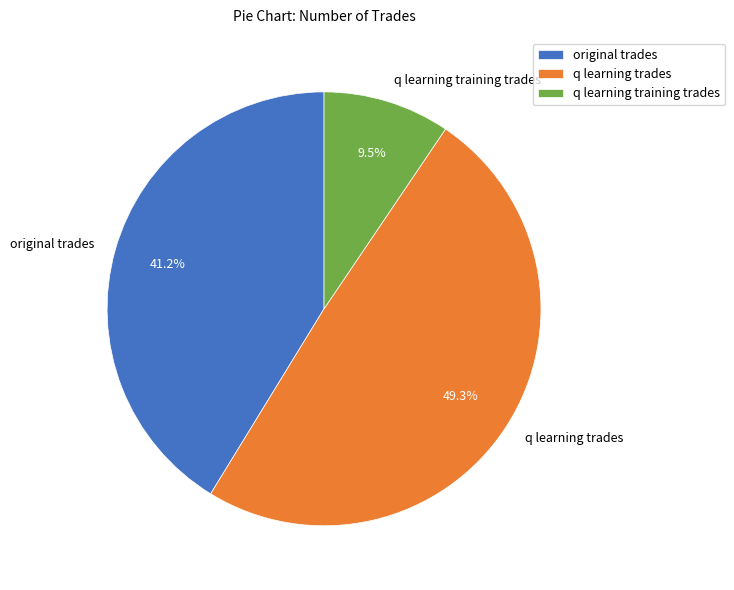

To the nearest percent, what is the average slice percentage?

33%